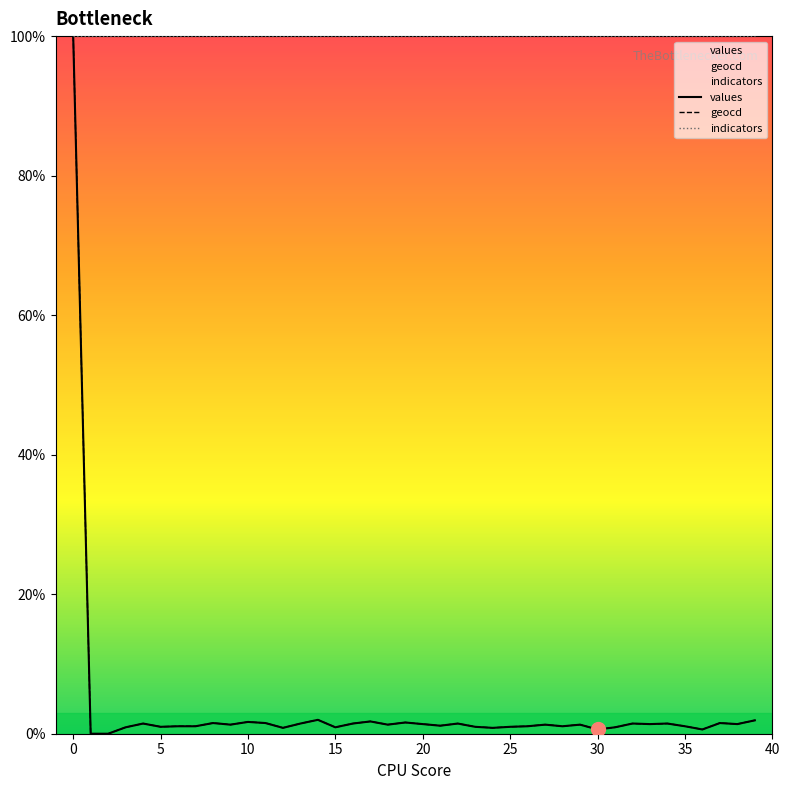

The value of indicators at 15 is 100.0. True or false?

True